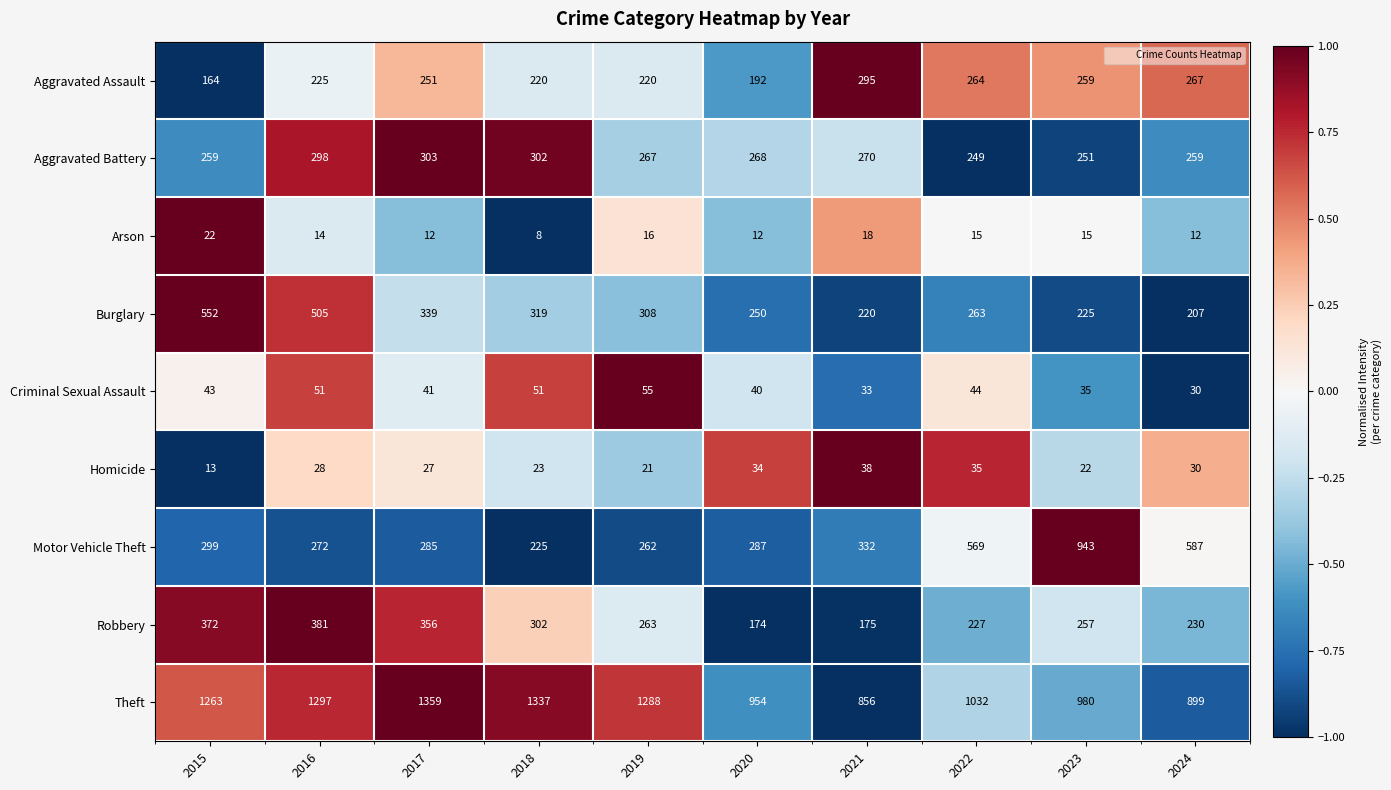

At which category is the sum across all series the highest?

2016